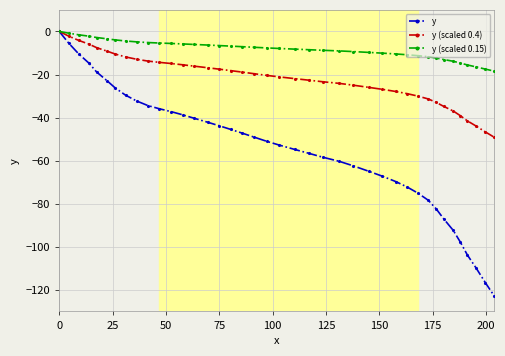

Rank the series by their average value, from highest to lowest.

y (scaled 0.15), y (scaled 0.4), y